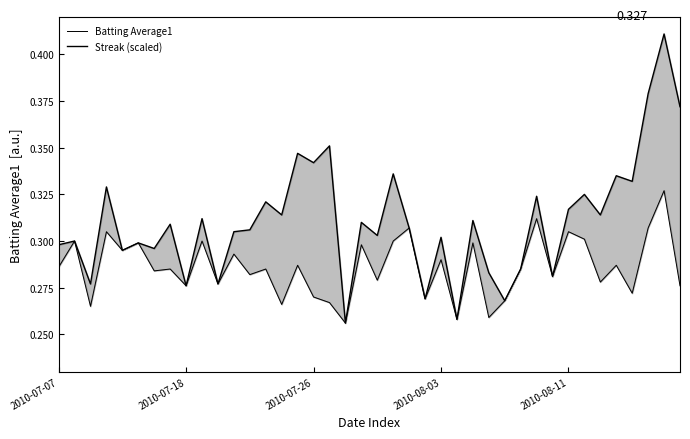

Rank the series by their average value, from lowest to highest.

Batting Average1, Streak (scaled)